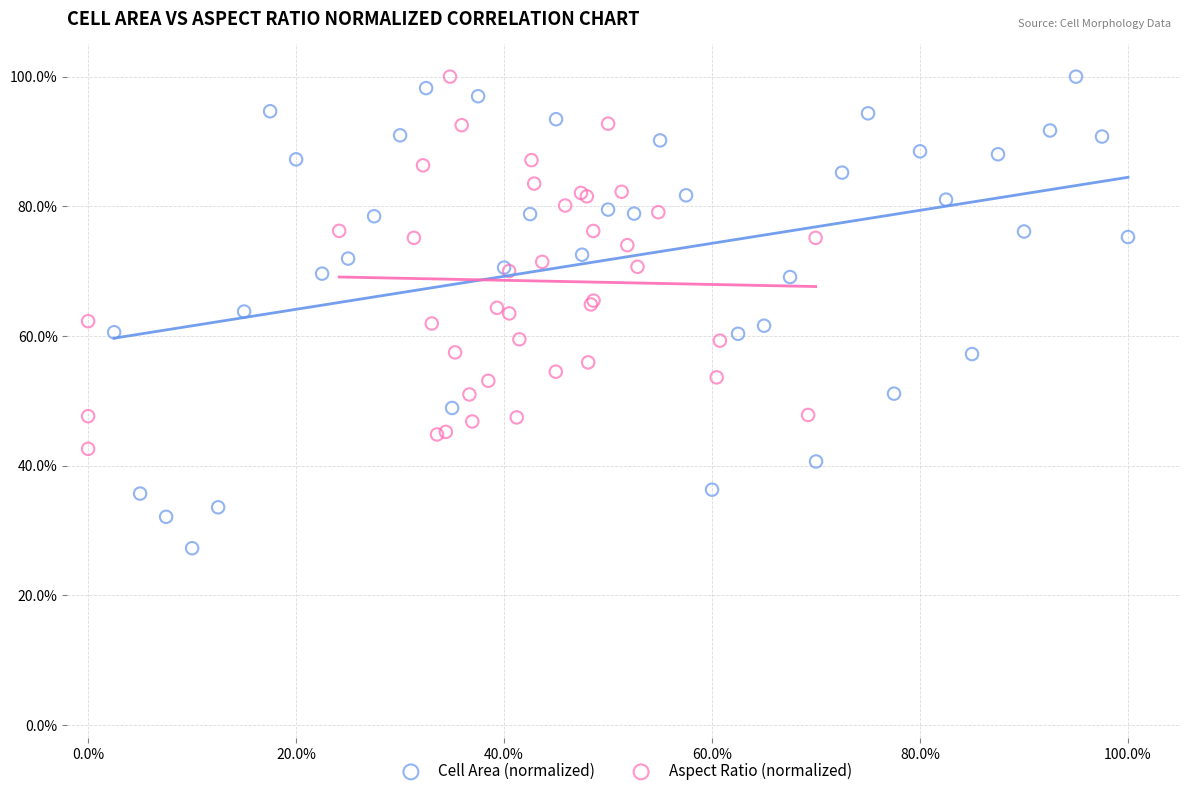

Which series has the largest Y range (max minus min)?

Cell Area (normalized)